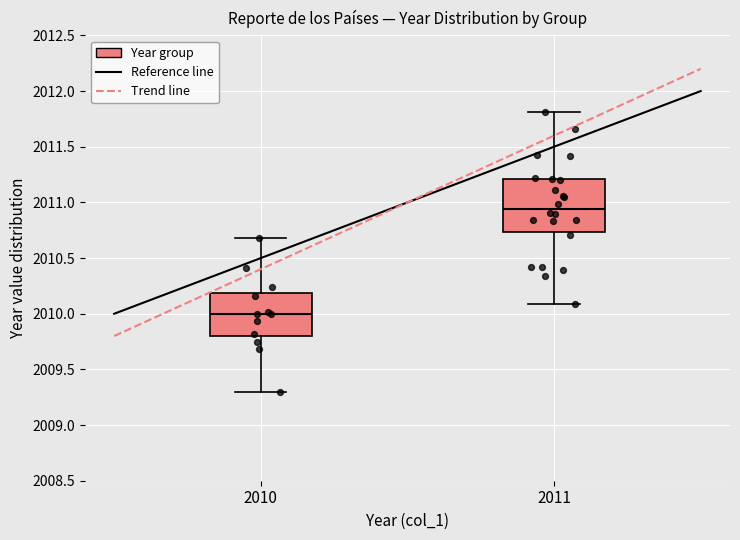

Reading left to right, transcribe this box plot: for each box, give where its median line is, the range the box spans, and where its two whiskers end, as read against the y-axis. The values are not printed on the chart, so give them approximately, as read against the axis.

2010: median 2010.00, box 2009.80 to 2010.20, whiskers 2009.30 to 2010.70
2011: median 2010.95, box 2010.75 to 2011.20, whiskers 2010.10 to 2011.80